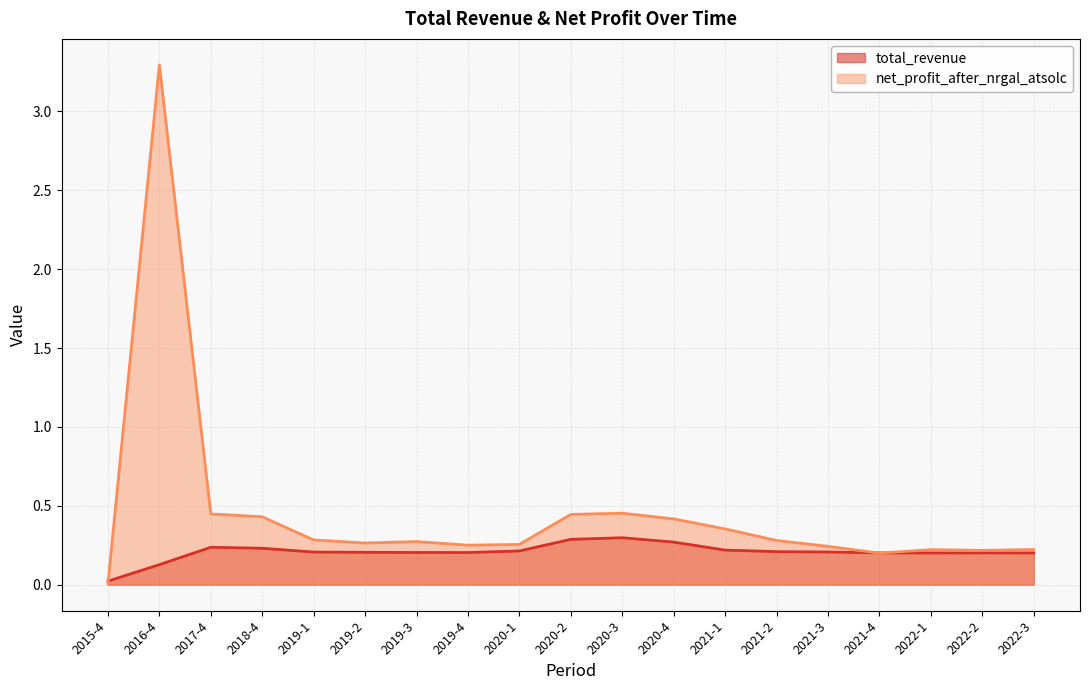

Between 2022-3 and 2017-4, which is larger?

2017-4